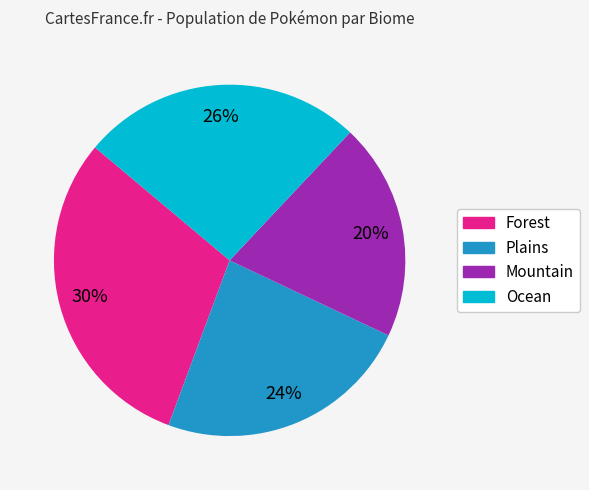

To the nearest percent, what is the combined percentage of Mountain and Ocean?

46%